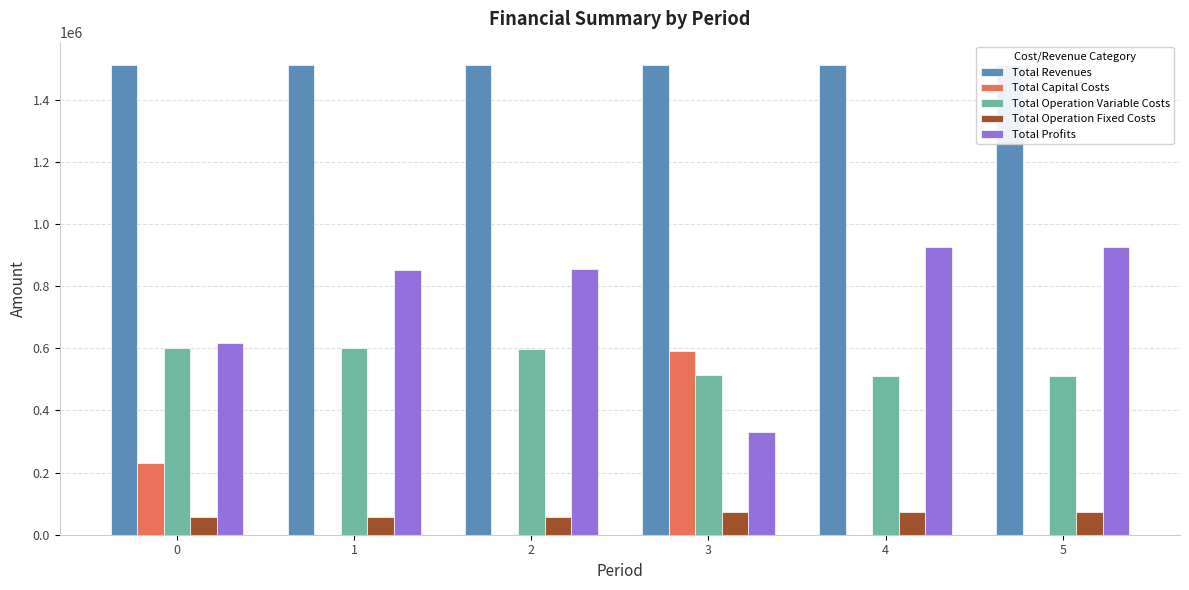

The value of Total Revenues at 4 is 2407429.1. True or false?

False